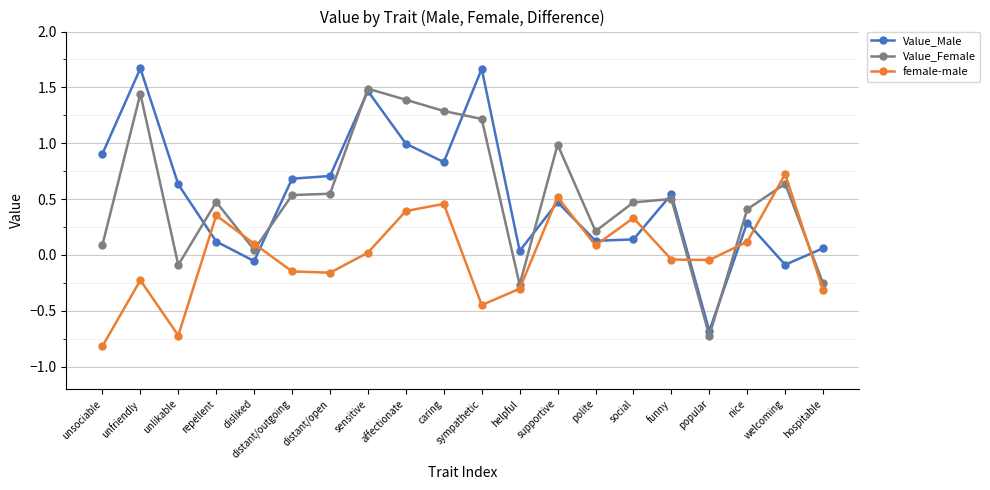

What is the difference between the second highest and minimum values in the Value_Female series?

2.2